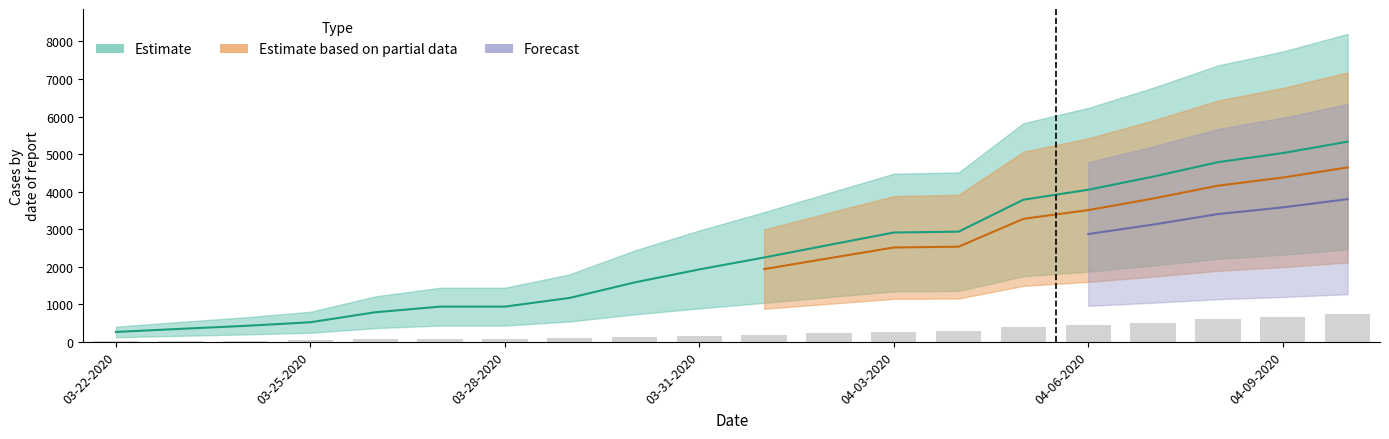

What is the difference between the maximum and minimum values in the Confirmed series?

5069.4